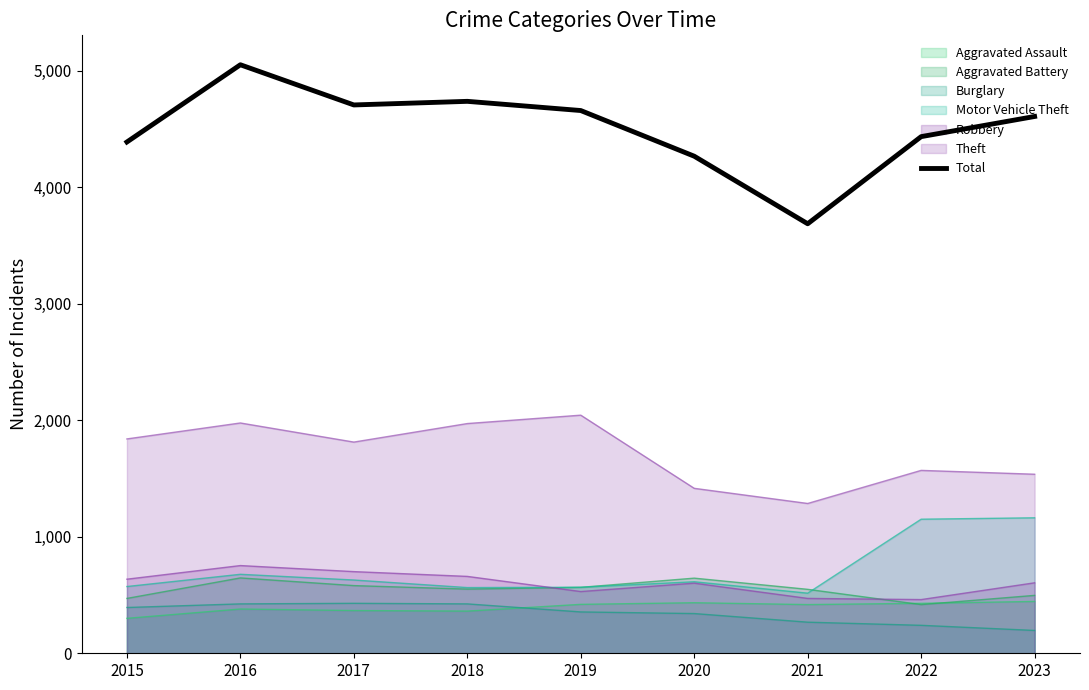

At which category does the data reach its first local valley?

2017